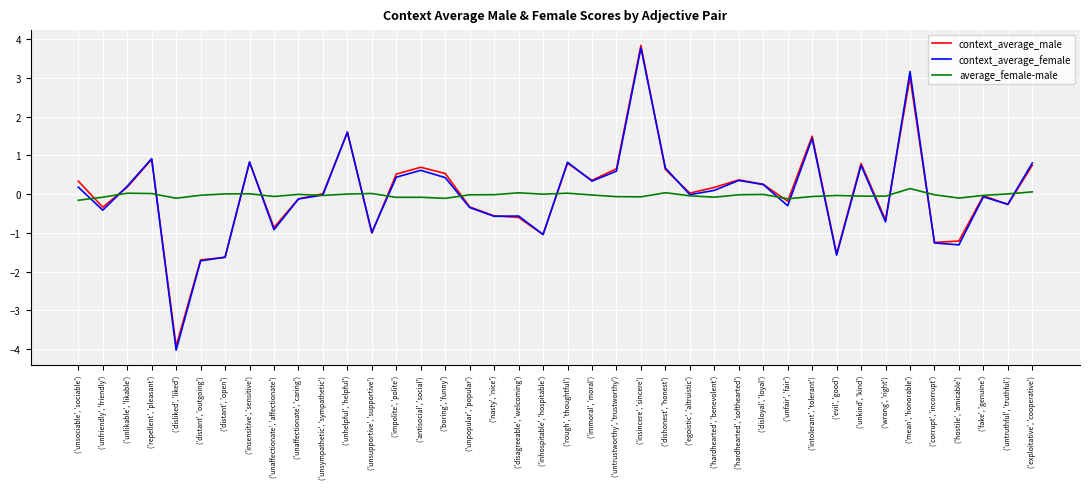

Is the value of context_average_male at ('unaffectionate', 'affectionate') greater than the value of context_average_female at ('fake', 'genuine')?

No